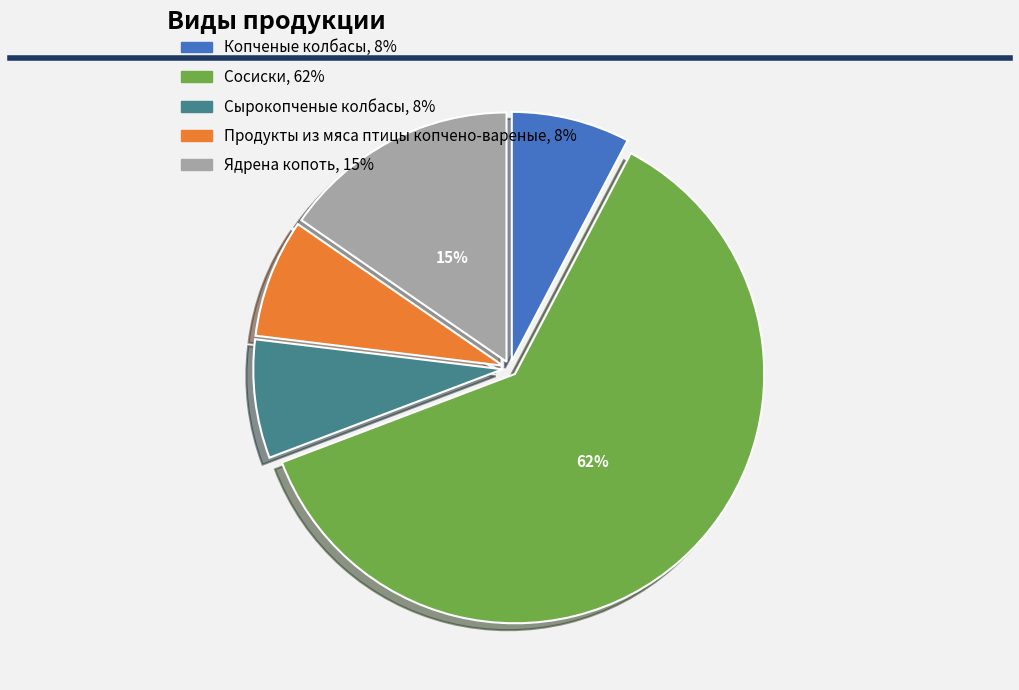

To the nearest percent, what is the average slice percentage?

20%